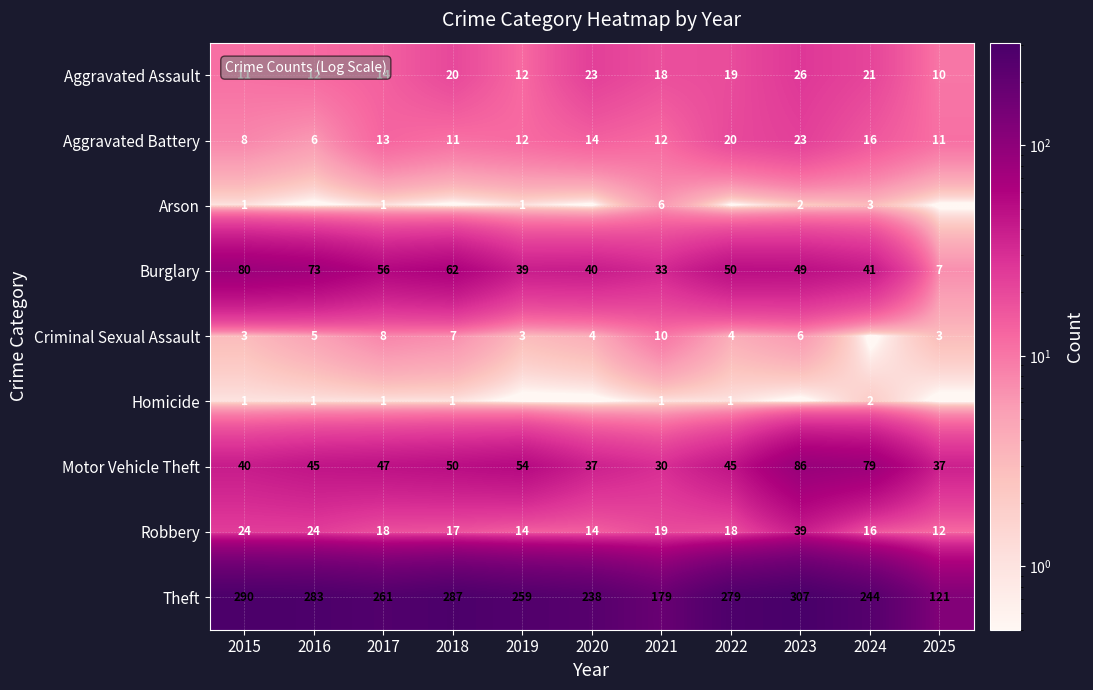

What is the minimum value for Aggravated Battery?

6.0